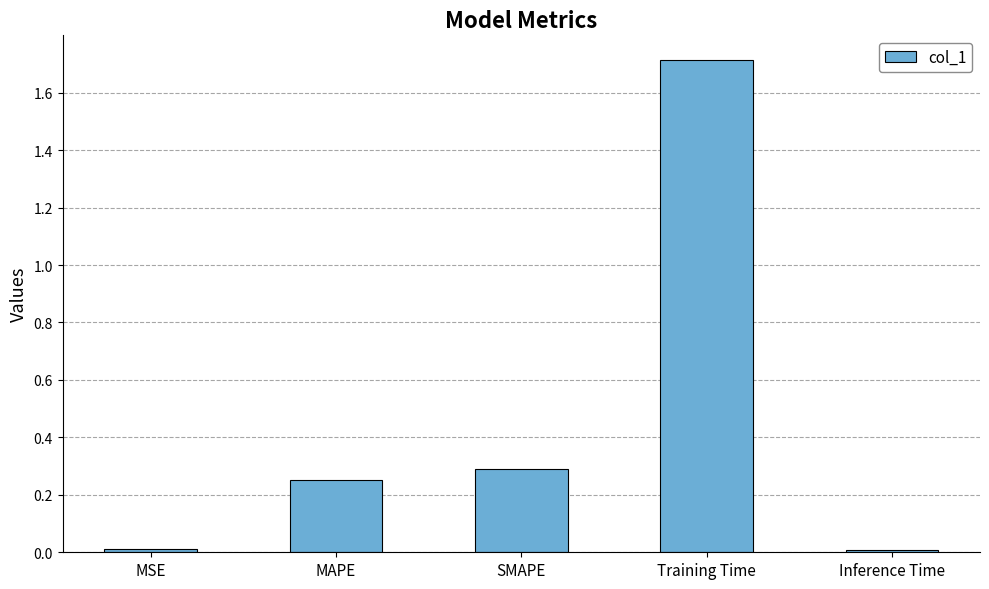

How many bars are there in total?

5